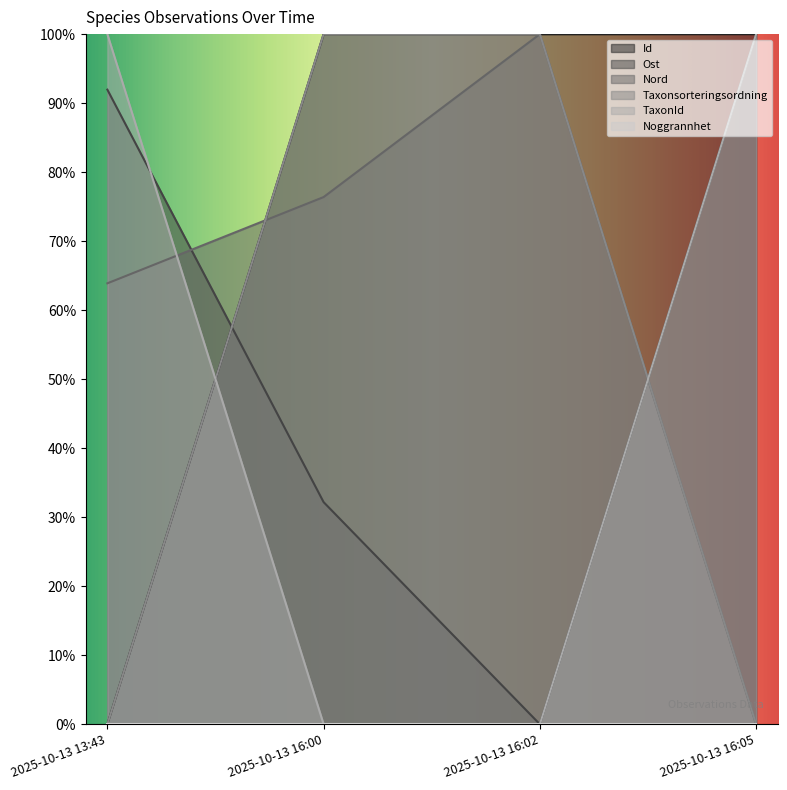

How many lines are shown in the chart?

6